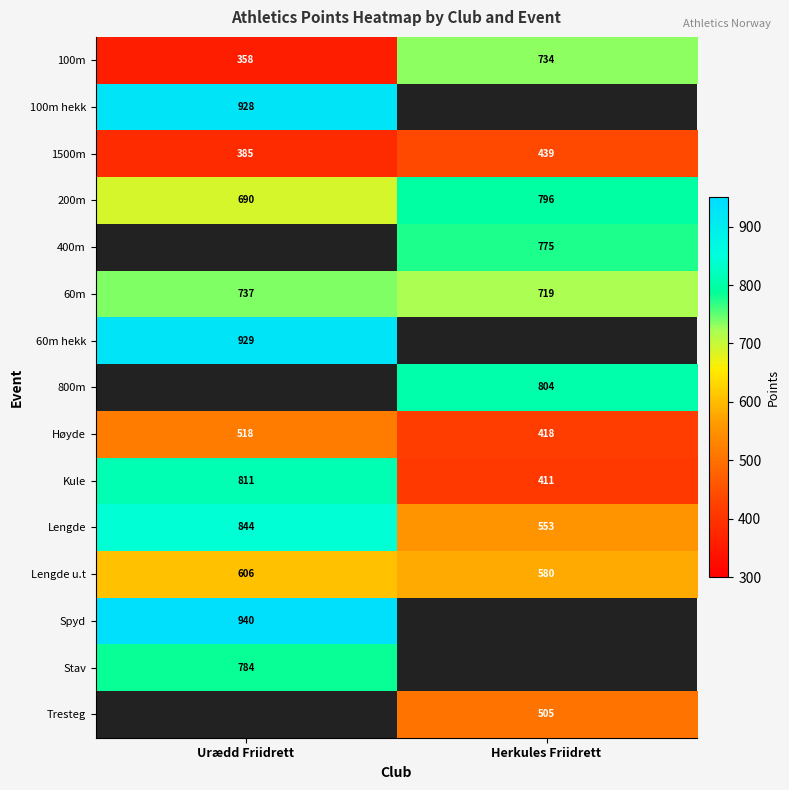

What is the difference between the highest and lowest values at Herkules Friidrett?

393.0